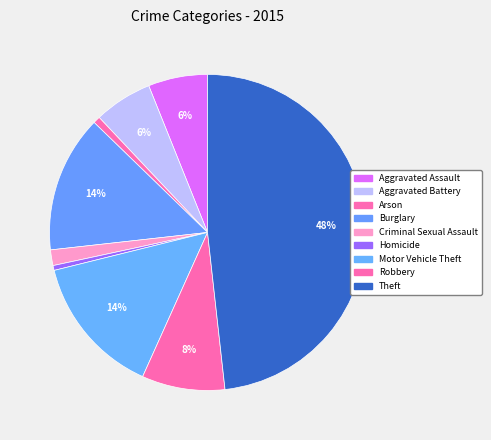

Is there any slice that represents more than half of the pie?

No